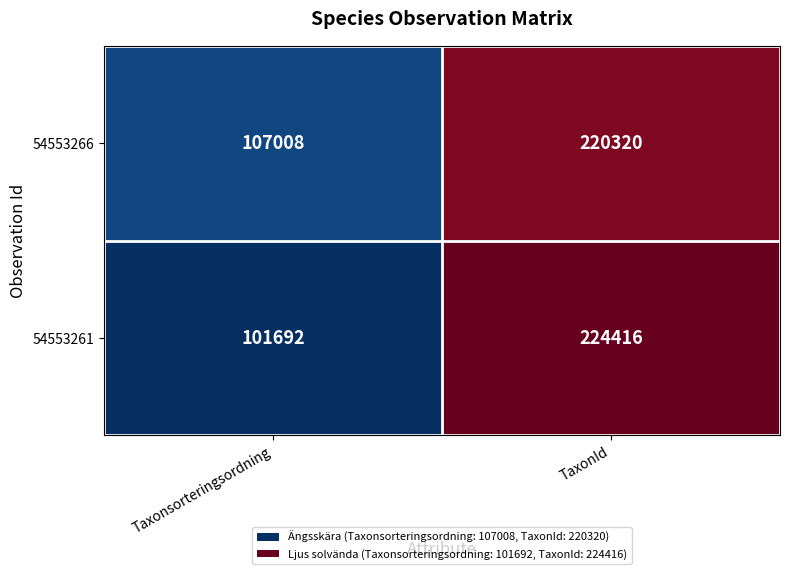

The value of 54553261 at Taxonsorteringsordning is 42769. True or false?

False